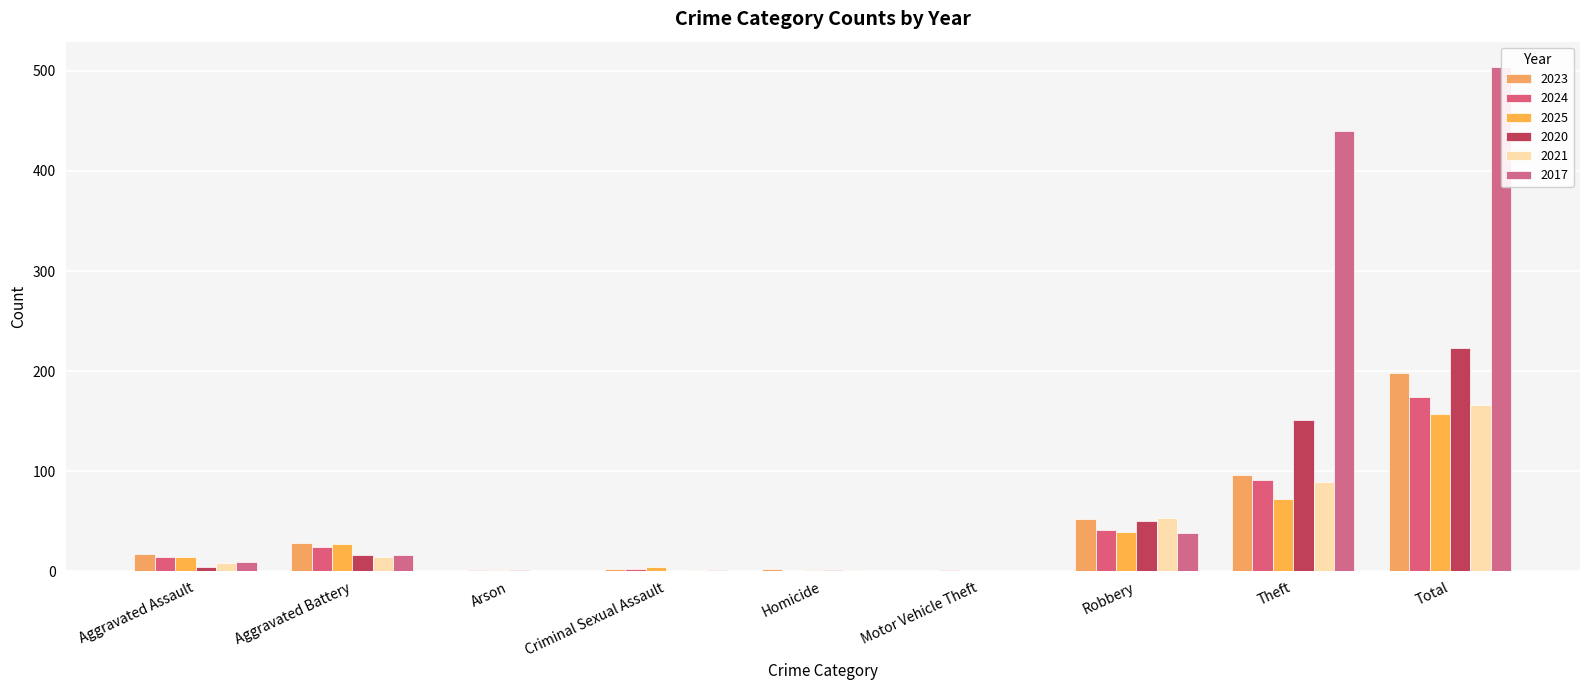

What is the difference between the highest and lowest values at Theft?

368